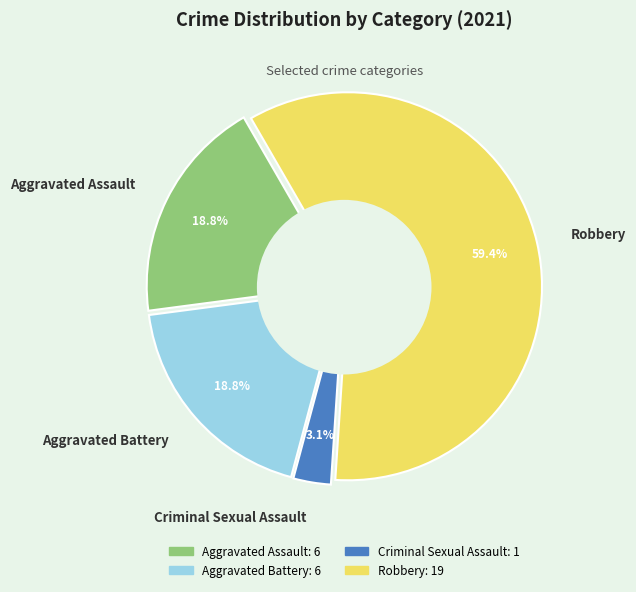

True or false: Robbery accounts for 45% of the total.

False